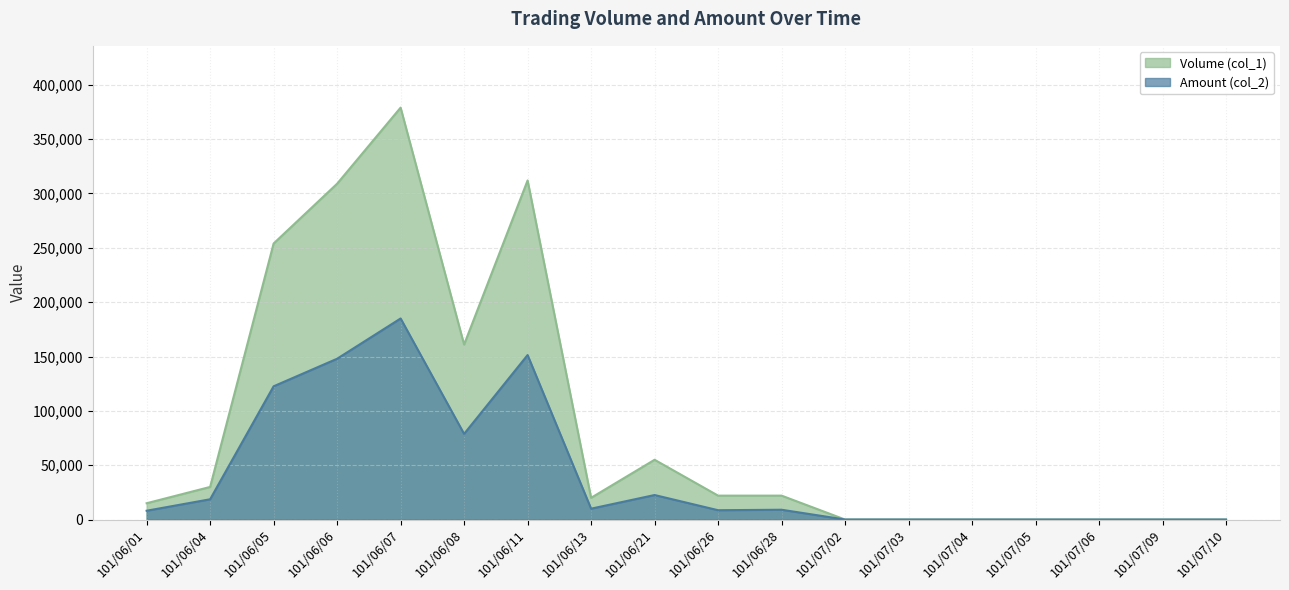

Reading left to right, what are all the values shown in this chart?

Volume (col_1): 15000	30000	254000	309000	379000	161000	312000	20000	55000	22000	22000	0	0	0	0	0	0	0
Amount (col_2): 8100	18650	122590	147950	184990	78810	151340	10000	22550	8580	9020	0	0	0	0	0	0	0